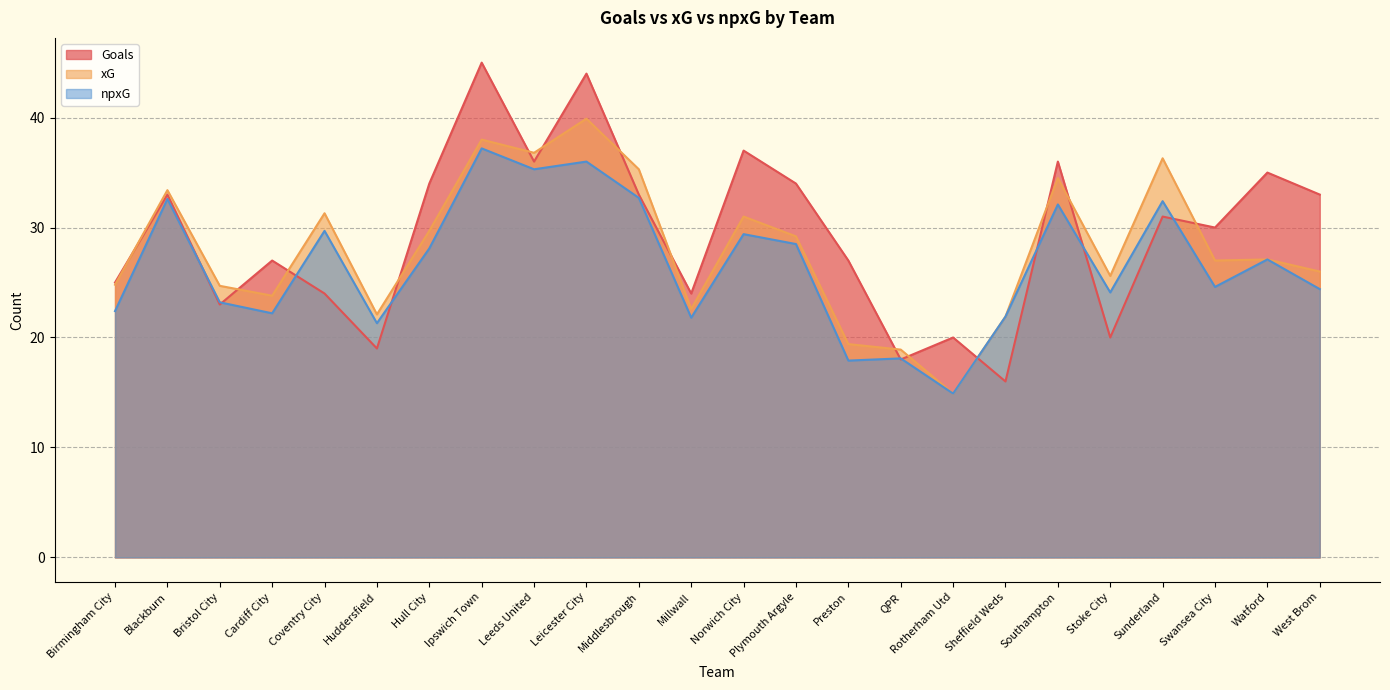

What is the label of the 10th point from the left?

Leicester City